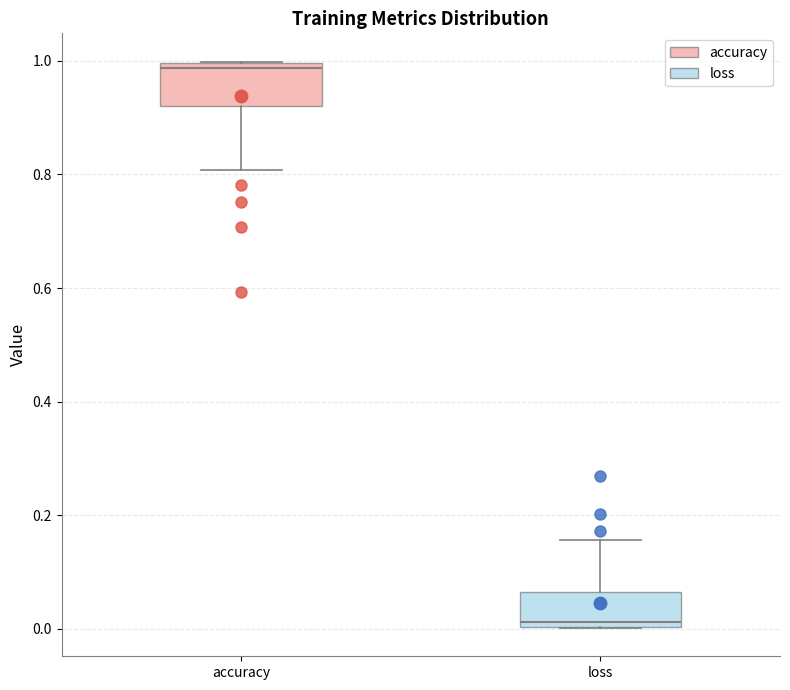

Where is the upper edge of the box for loss on the y-axis? The values are not printed on the chart, so give them approximately, as read against the axis.

0.06